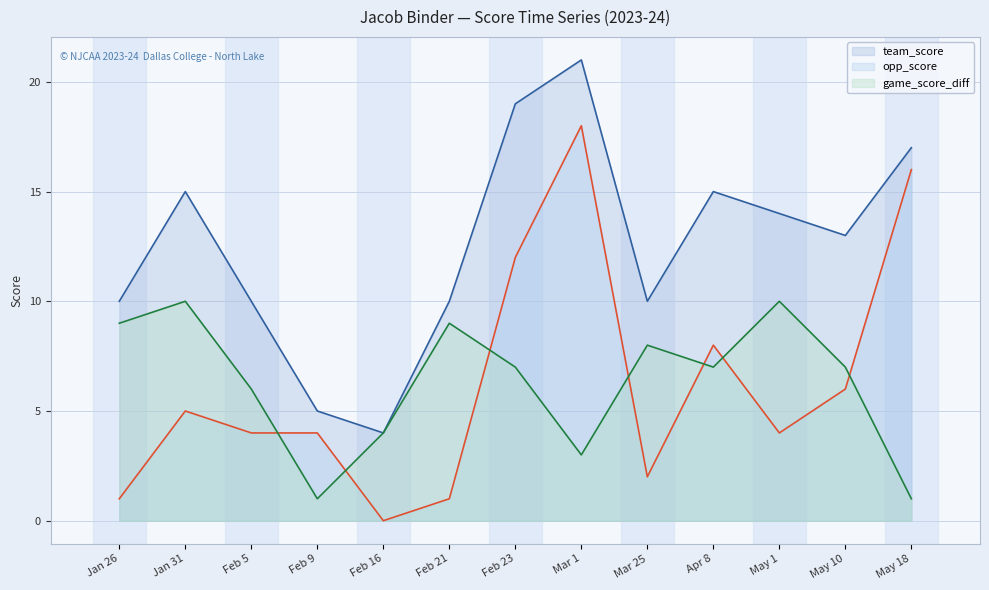

What is the label of the 7th point from the right?

Feb 23